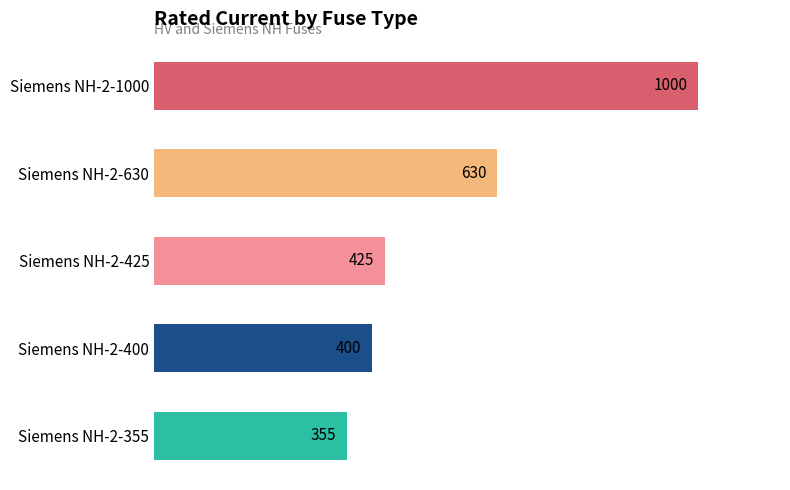

Which has a higher value, Siemens NH-2-355 or Siemens NH-2-1000?

Siemens NH-2-1000